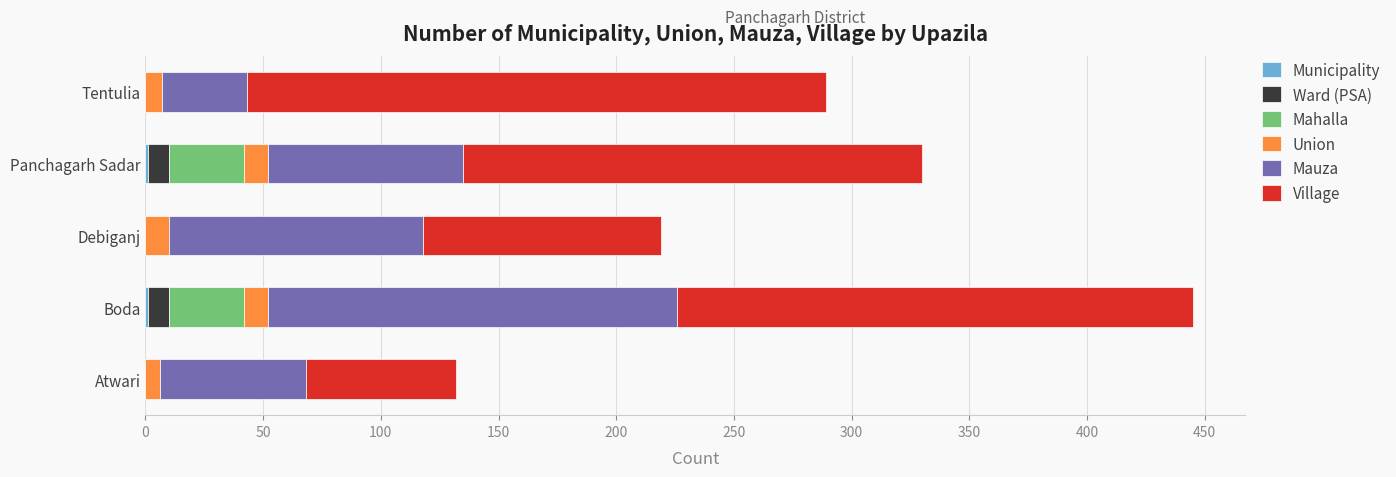

At which category is the sum across all series the highest?

Boda